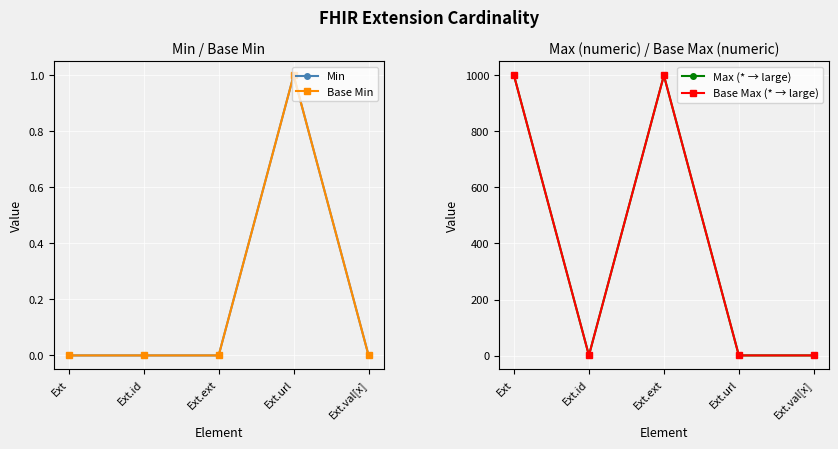

How many values in the Base Min series exceed 0?

1